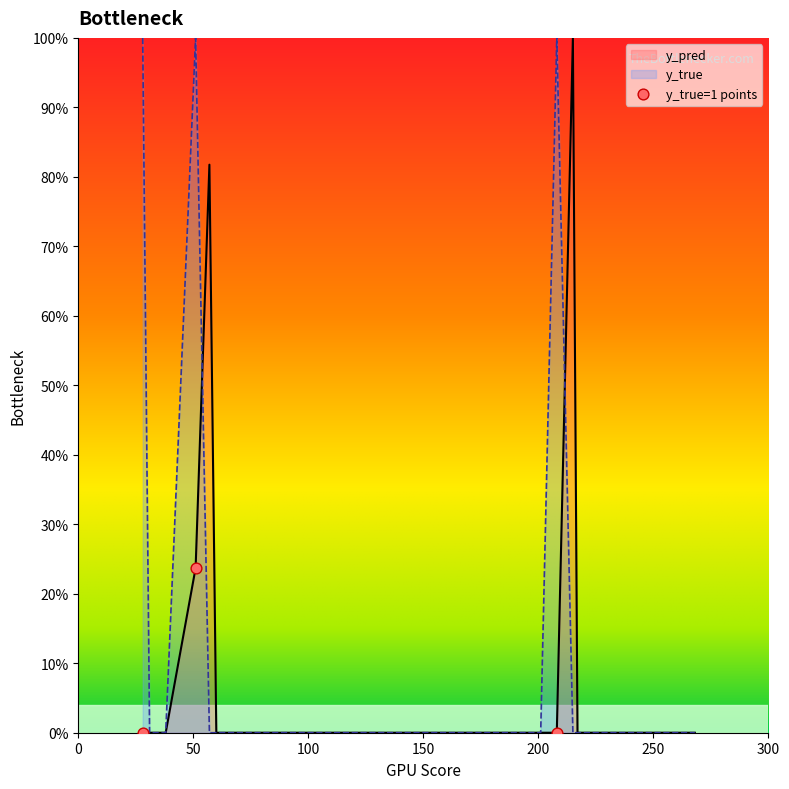

Is the value of y_pred at 191 greater than the value of y_true at 133?

No